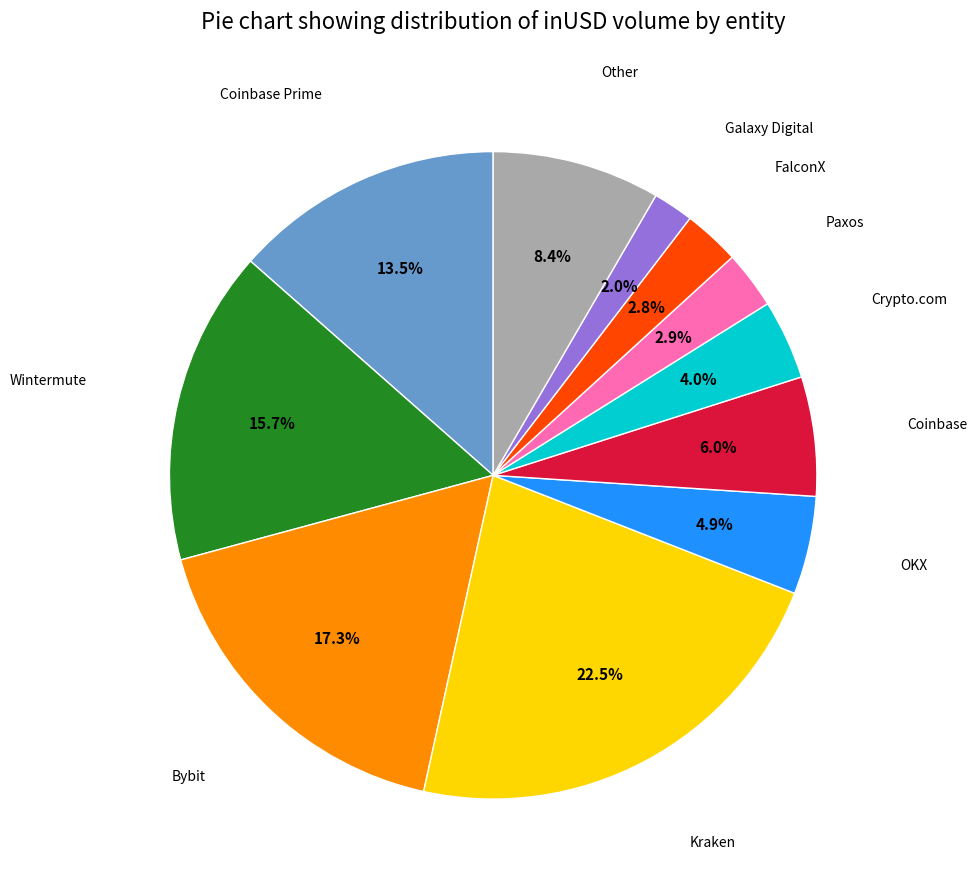

Is there any slice that represents more than half of the pie?

No